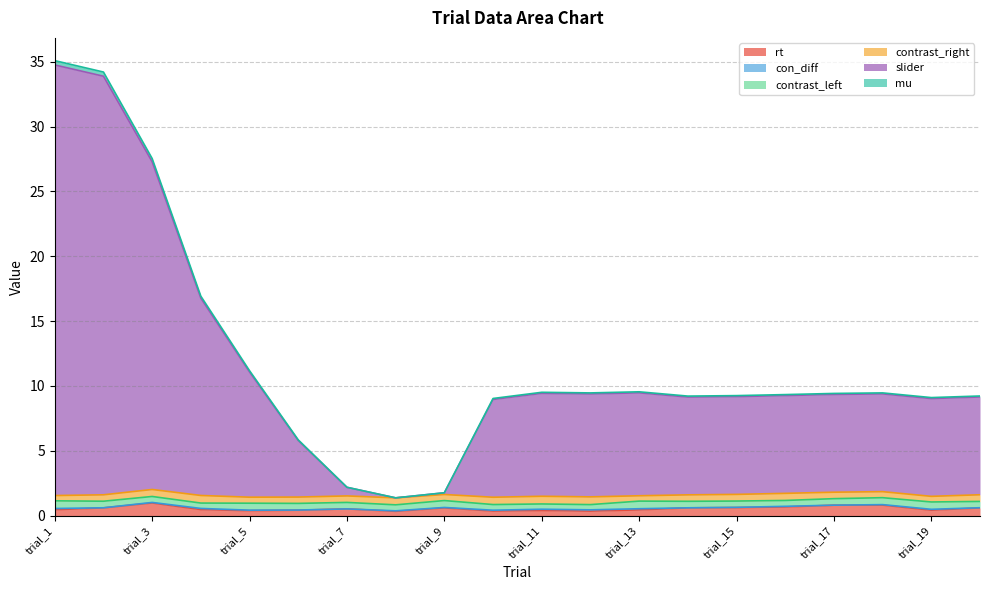

The rt series shows 0.1 at trial_10. True or false?

False